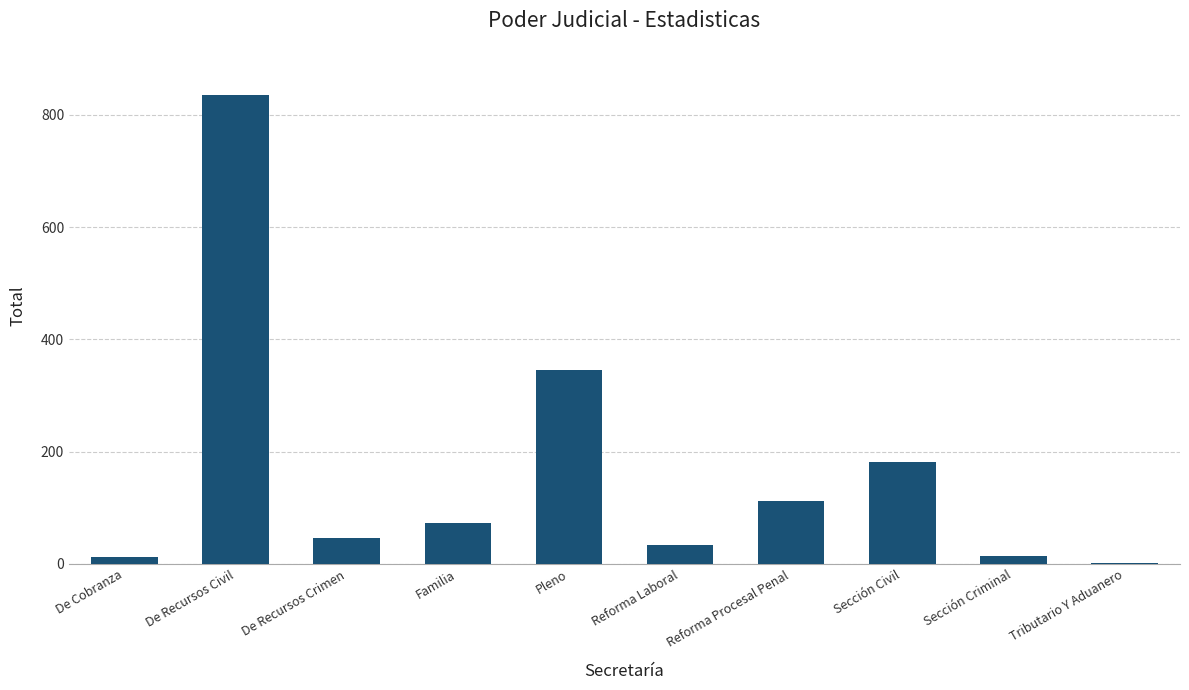

What is the maximum value shown in the chart?

836